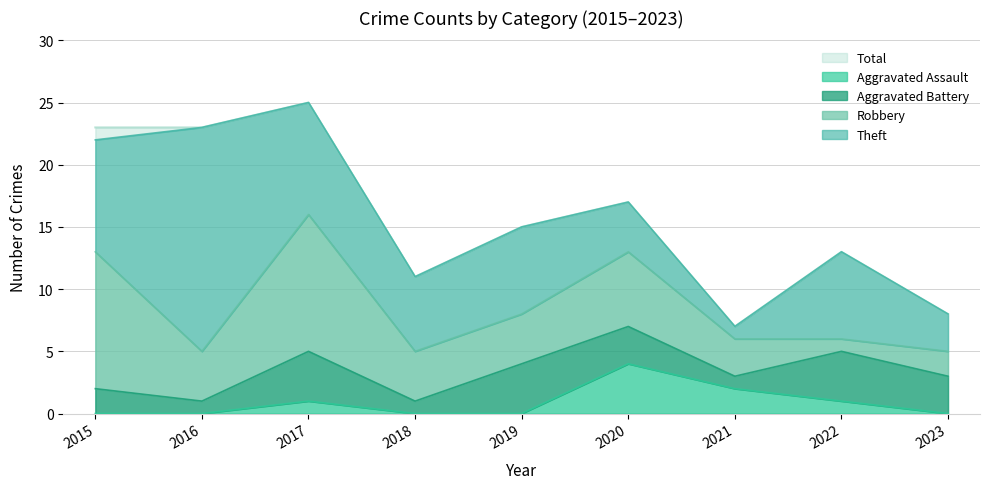

What is the sum of the Theft values at 2018 and 2015?

15